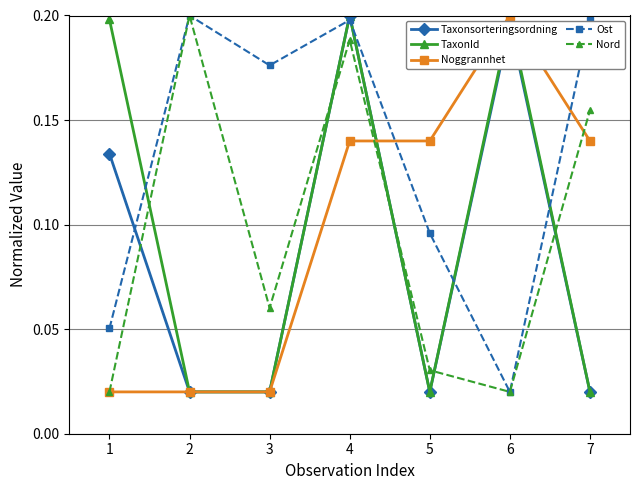

How many categories are shown in the chart?

7